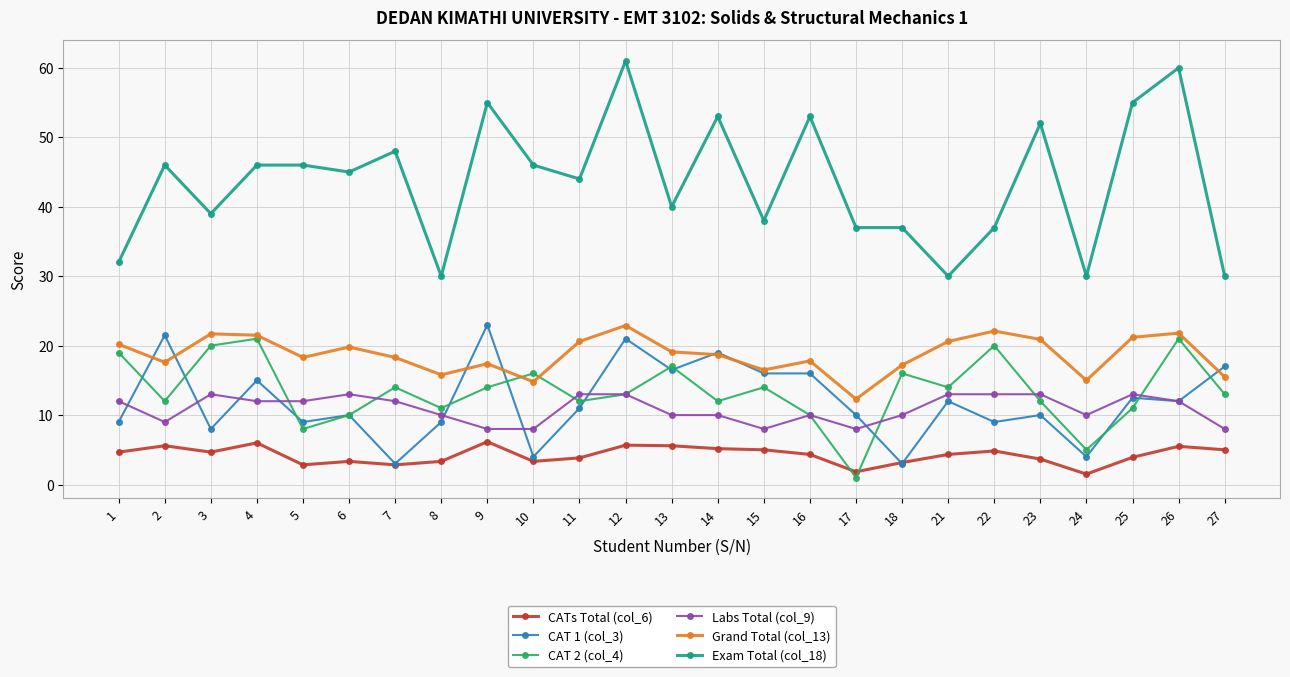

Which series has the largest range (max minus min)?

Exam Total (col_18)